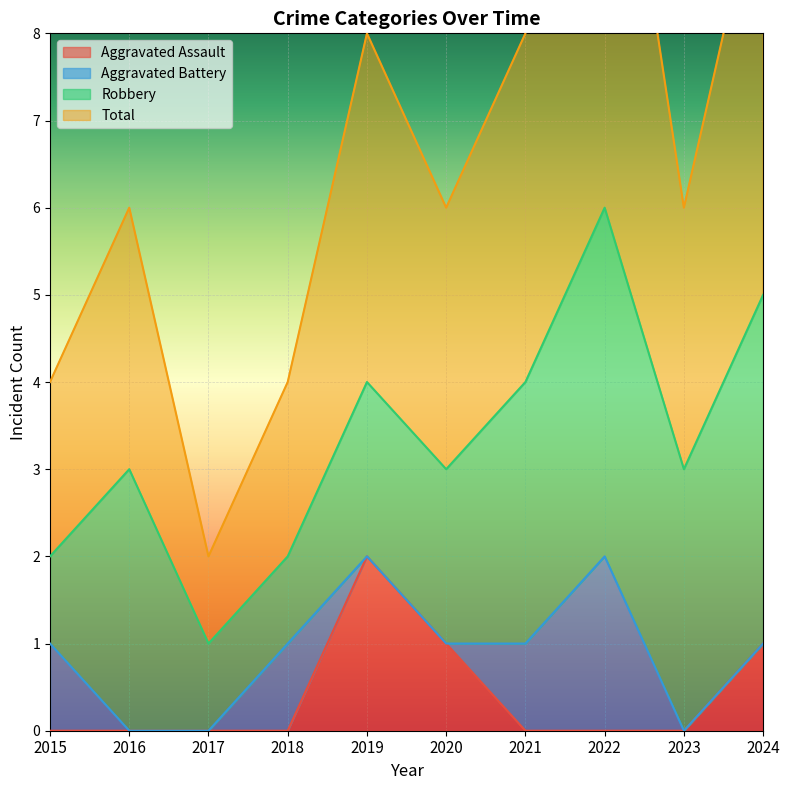

Which category has the lowest value in the Total series?

2017